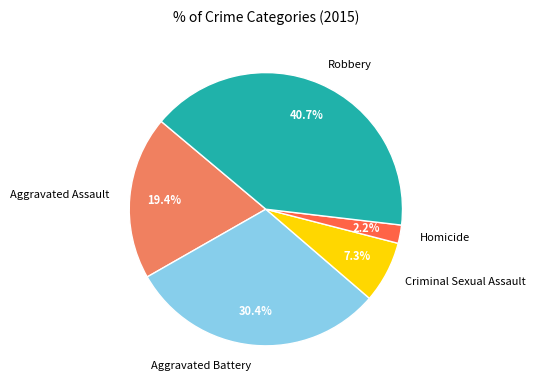

To the nearest percent, what portion does Robbery represent?

41%